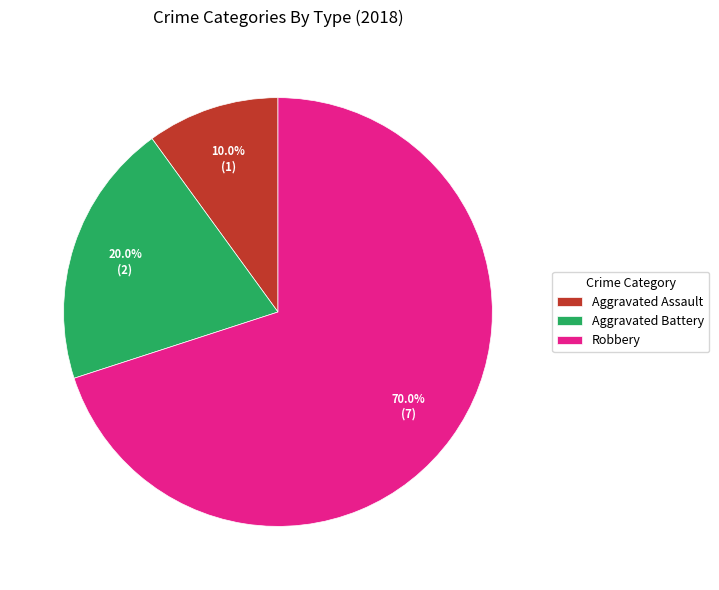

Which category has the smallest portion of the pie?

Aggravated Assault